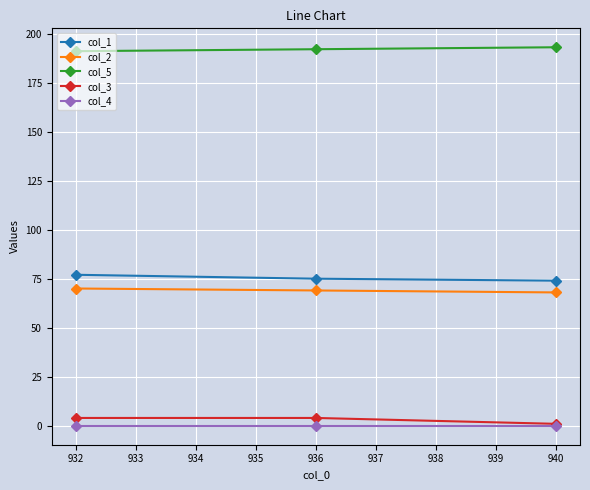

Reading right to left, extract all data points from this chart.

col_1: 74	75	77
col_2: 68	69	70
col_5: 193	192	191
col_3: 1	4	4
col_4: 0	0	0